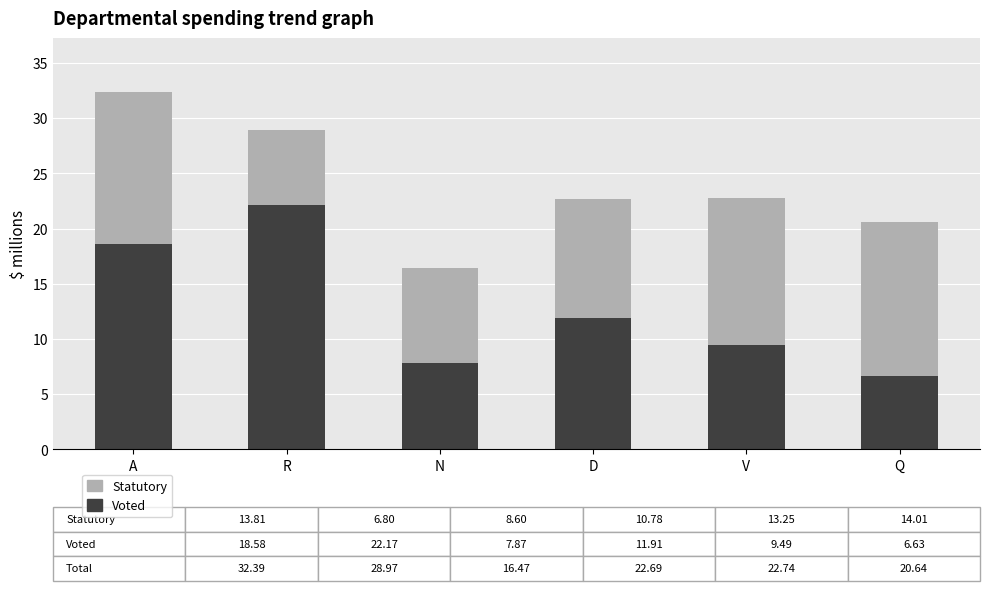

At which category is the sum across all series the highest?

A